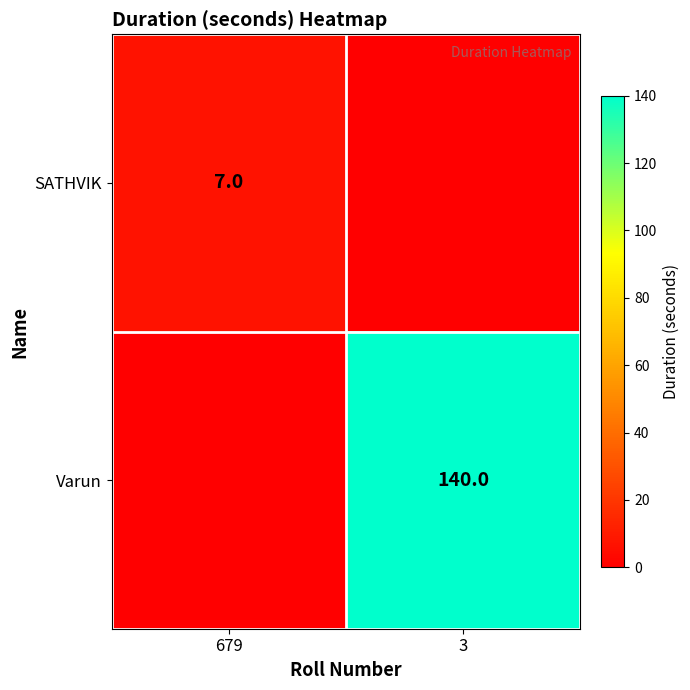

What is the sum of all SATHVIK values?

7